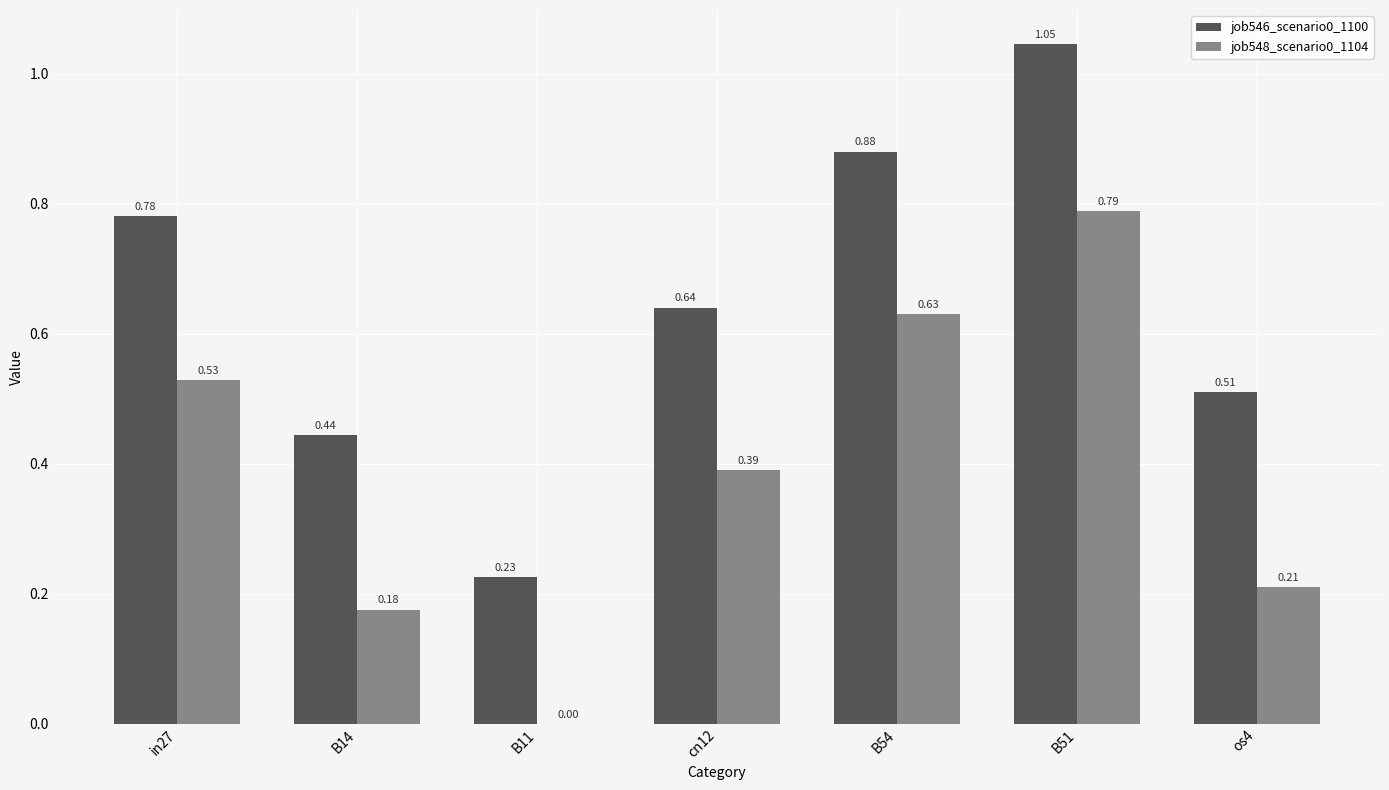

What is the sum of the job546_scenario0_1100 values at B51 and in27?

1.8